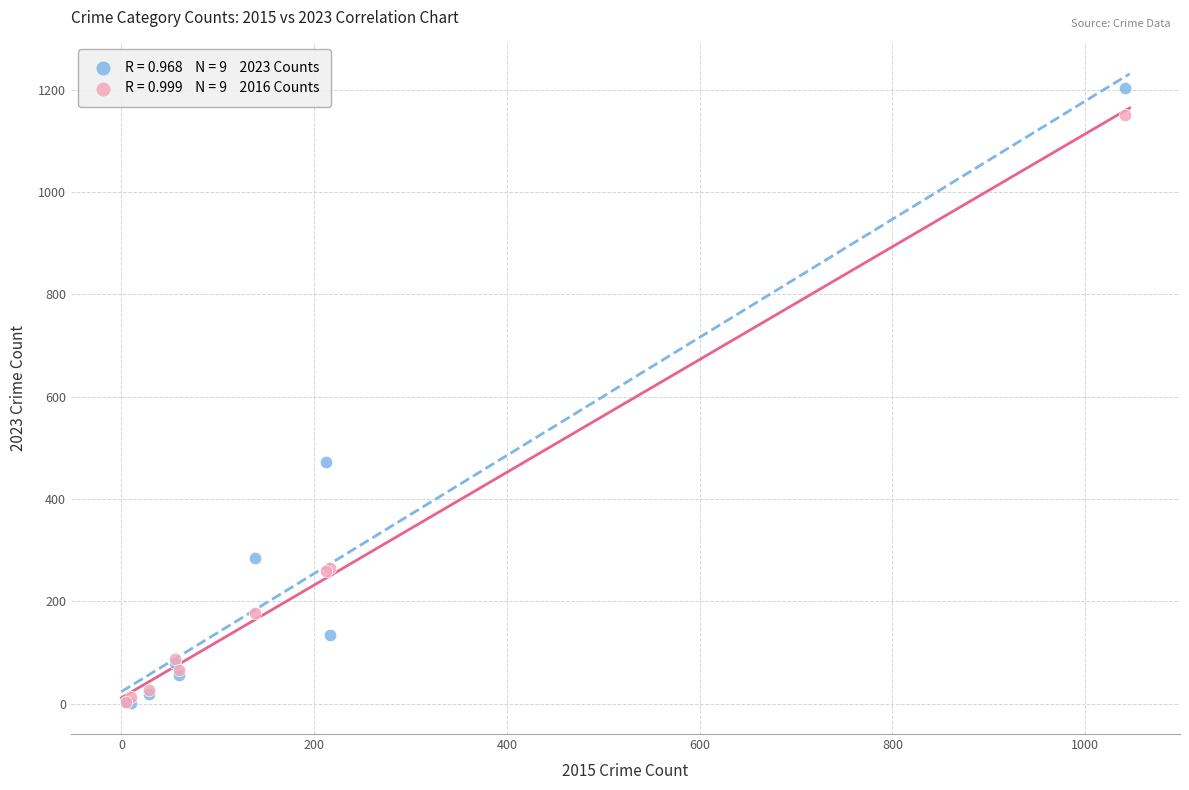

Across all series, what Y value is closest to 602?

472